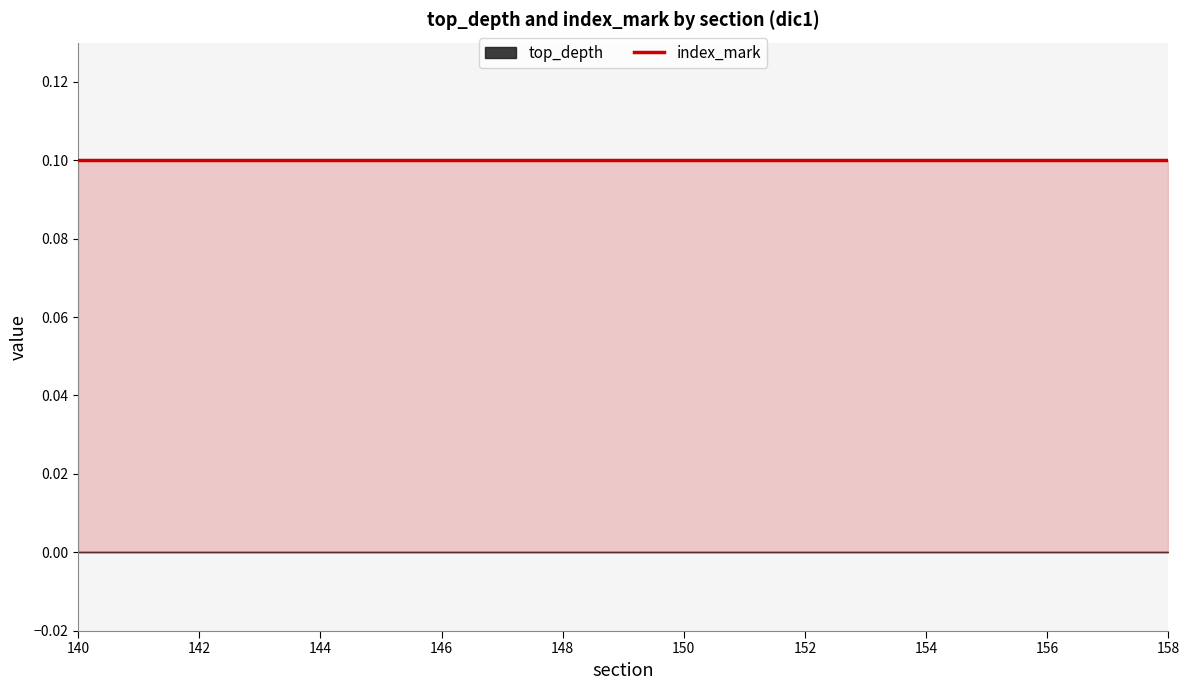

Reading left to right, extract all data points from this chart.

top_depth: 0.0	0.0	0.0	0.0	0.0	0.0	0.0	0.0	0.0	0.0	0.0	0.0	0.0	0.0	0.0	0.0	0.0	0.0	0.0
index_mark: 0.1	0.1	0.1	0.1	0.1	0.1	0.1	0.1	0.1	0.1	0.1	0.1	0.1	0.1	0.1	0.1	0.1	0.1	0.1